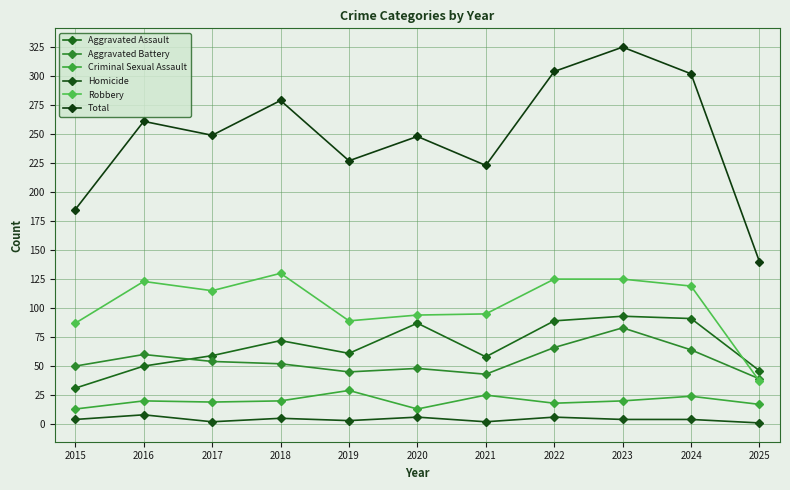

At which category is the sum across all series the highest?

2023